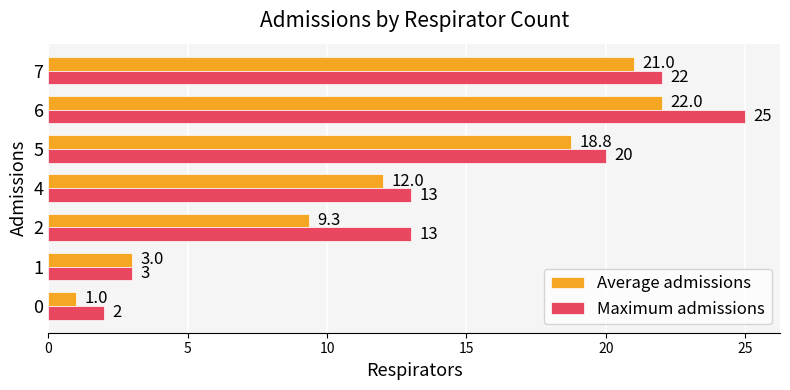

What are all the series names shown in the legend?

Average admissions, Maximum admissions